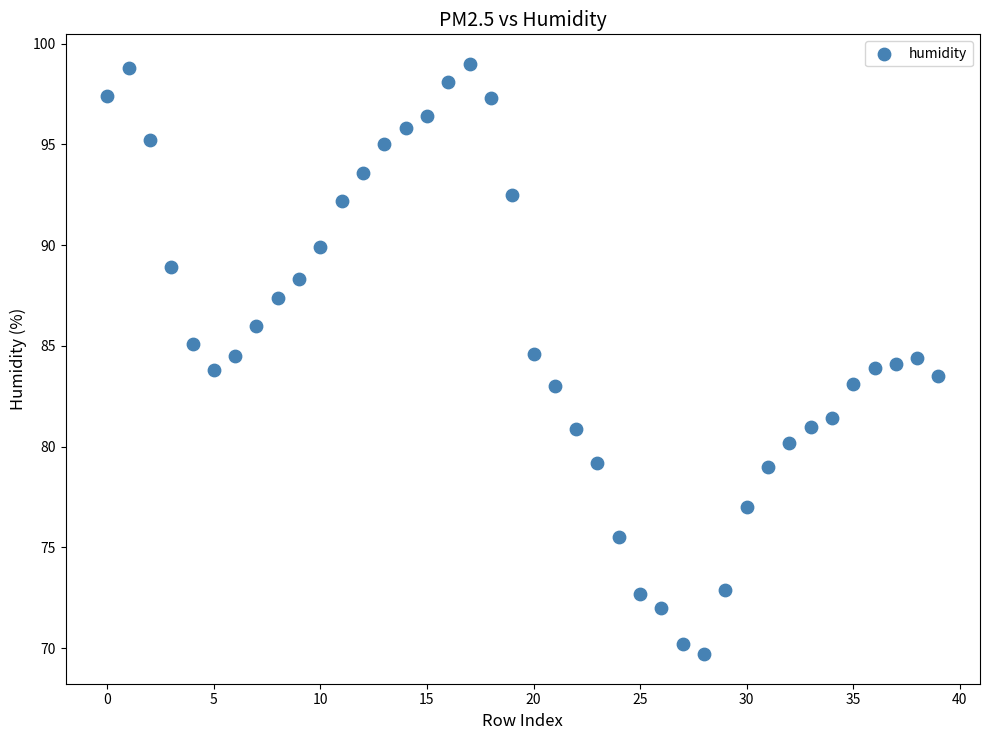

What is the range of Y values (max minus min)?

29.3